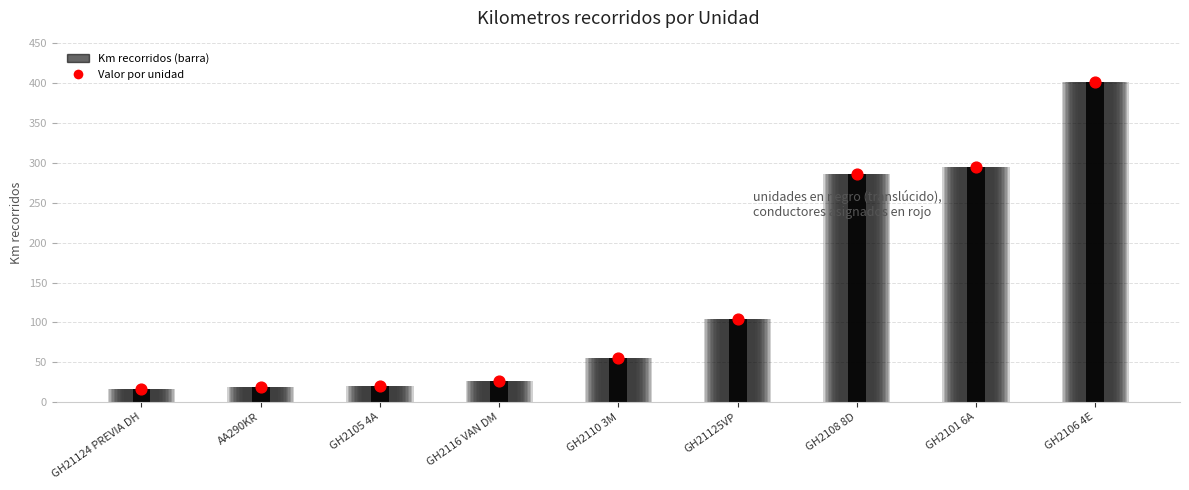

Which series contains the highest Y value?

Kilometros recorridos